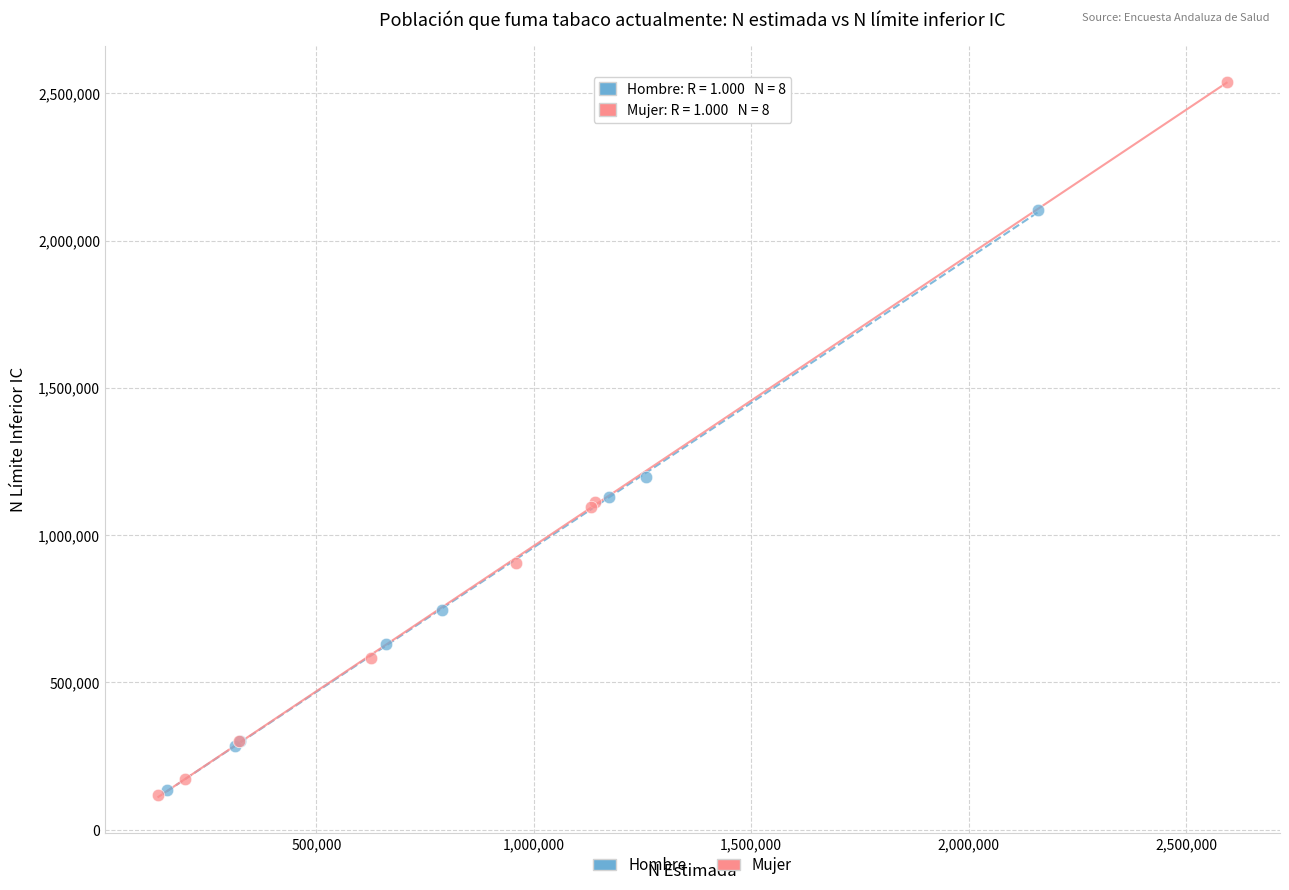

Which series has the largest Y range (max minus min)?

Mujer